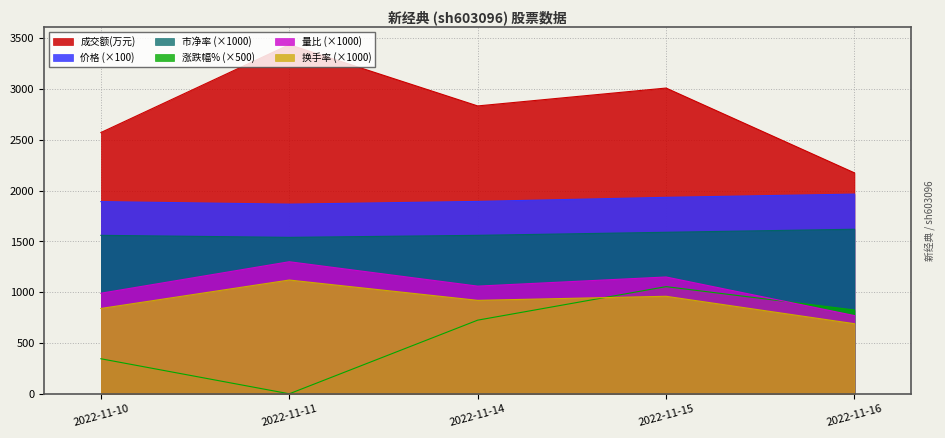

True or false: 成交额(万元) has more than 1 points higher than both neighbors.

True